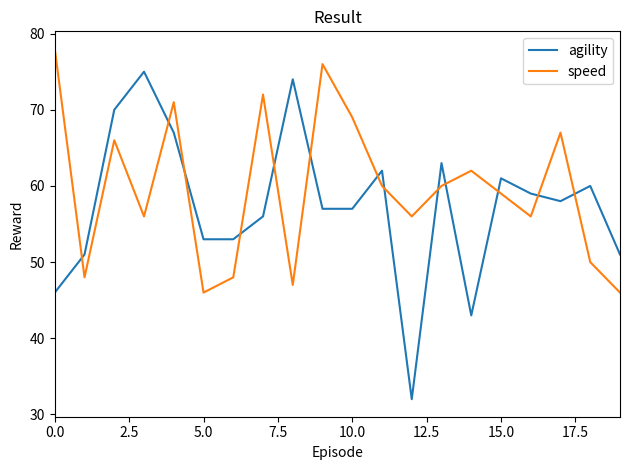

How many intersections are there between speed and agility?

13